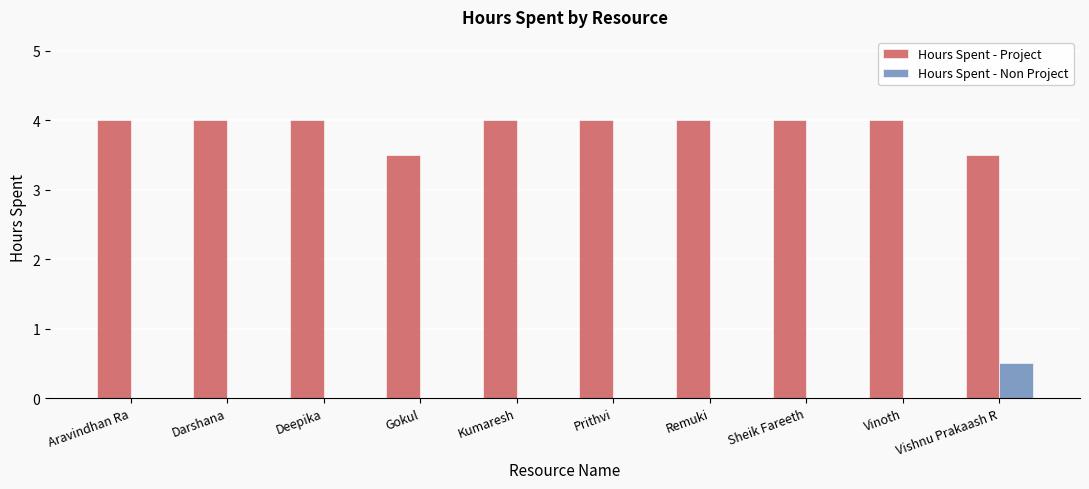

How many Hours Spent - Non Project values are between 0 and 1?

10